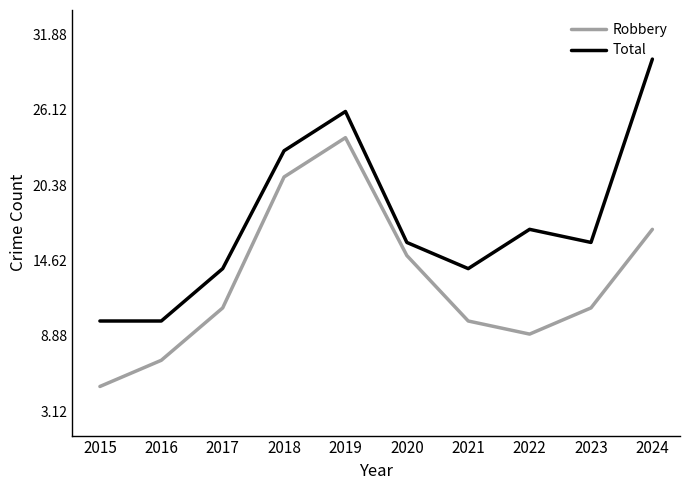

True or false: Total has more than 2 interior local peaks.

False